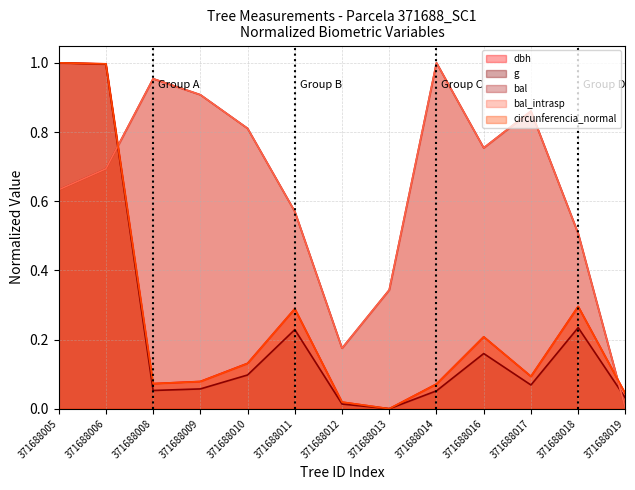

At which label is circunferencia_normal closest to 0?

371688013